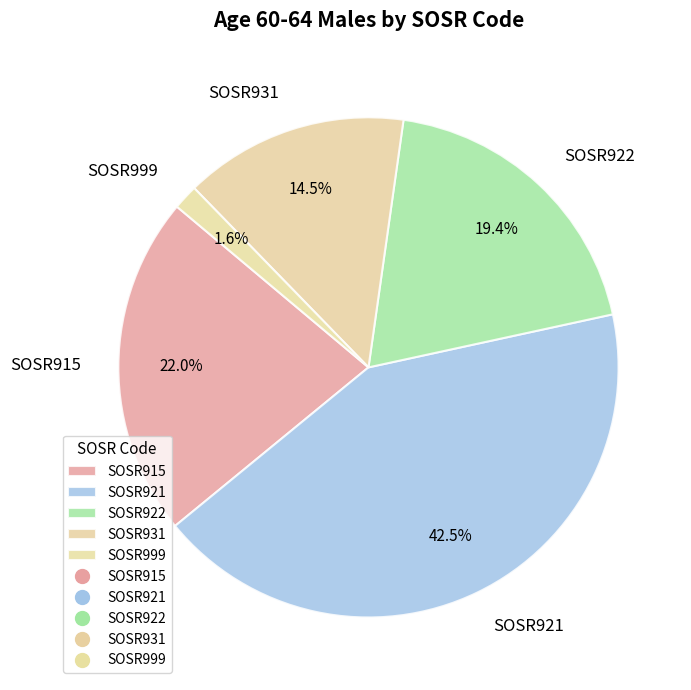

Combined, what portion of the pie is SOSR922 and SOSR999?

21.0%